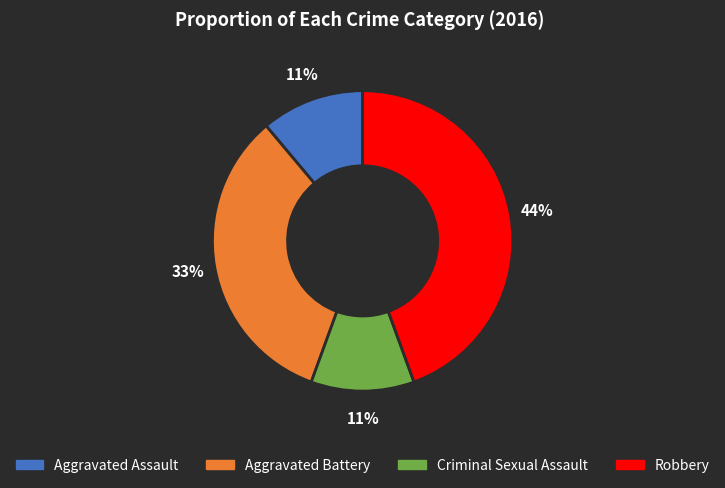

Count the number of slices in the pie.

4